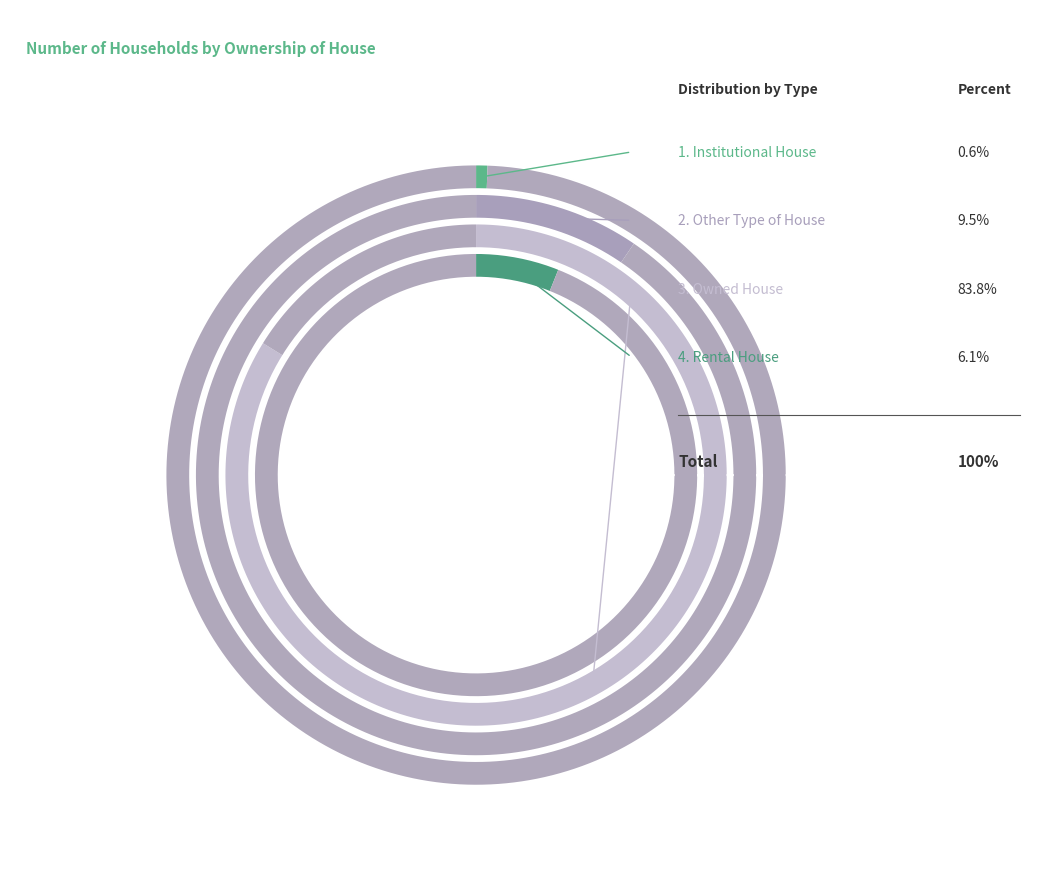

Which category has the biggest portion of the pie?

Owned House